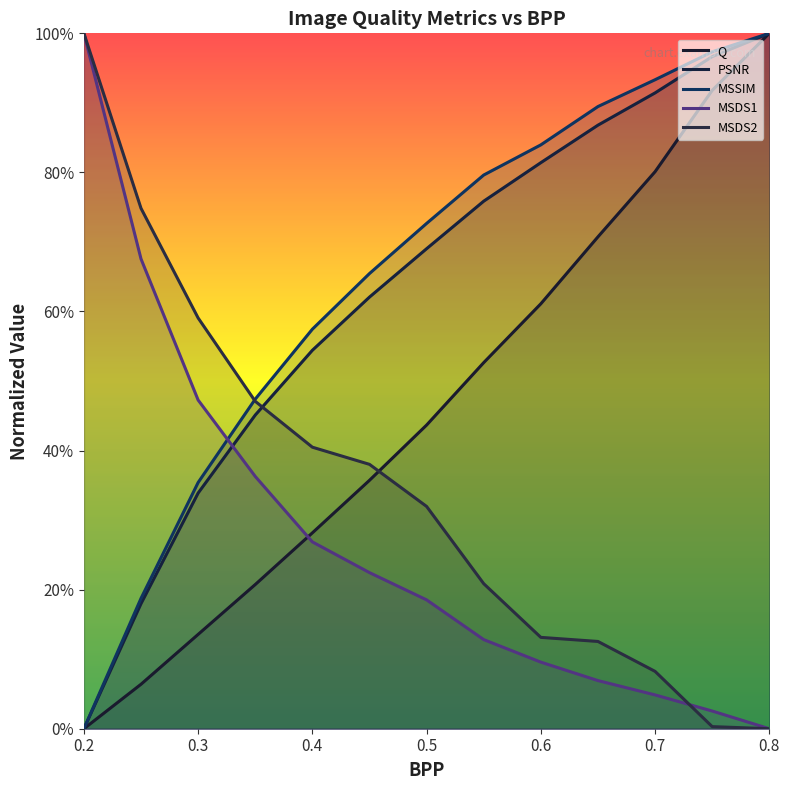

What is the greatest value displayed?

1.0